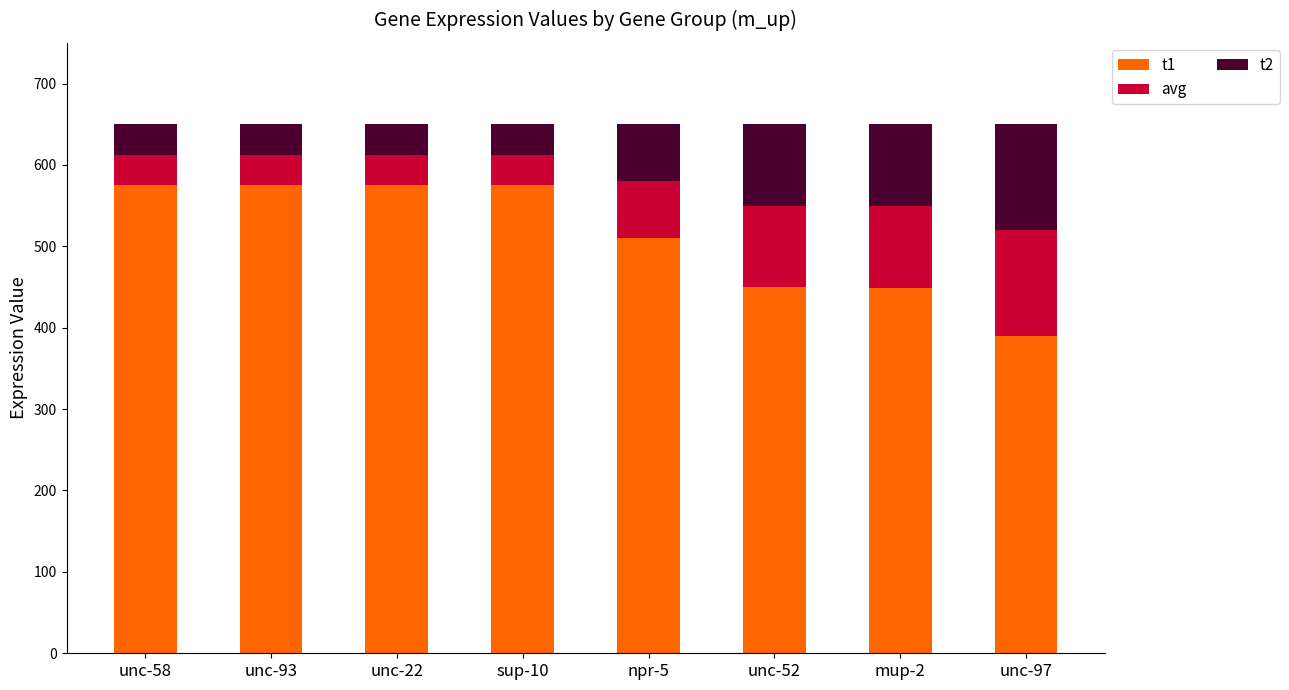

What is the sum of all t1 values?

4098.6